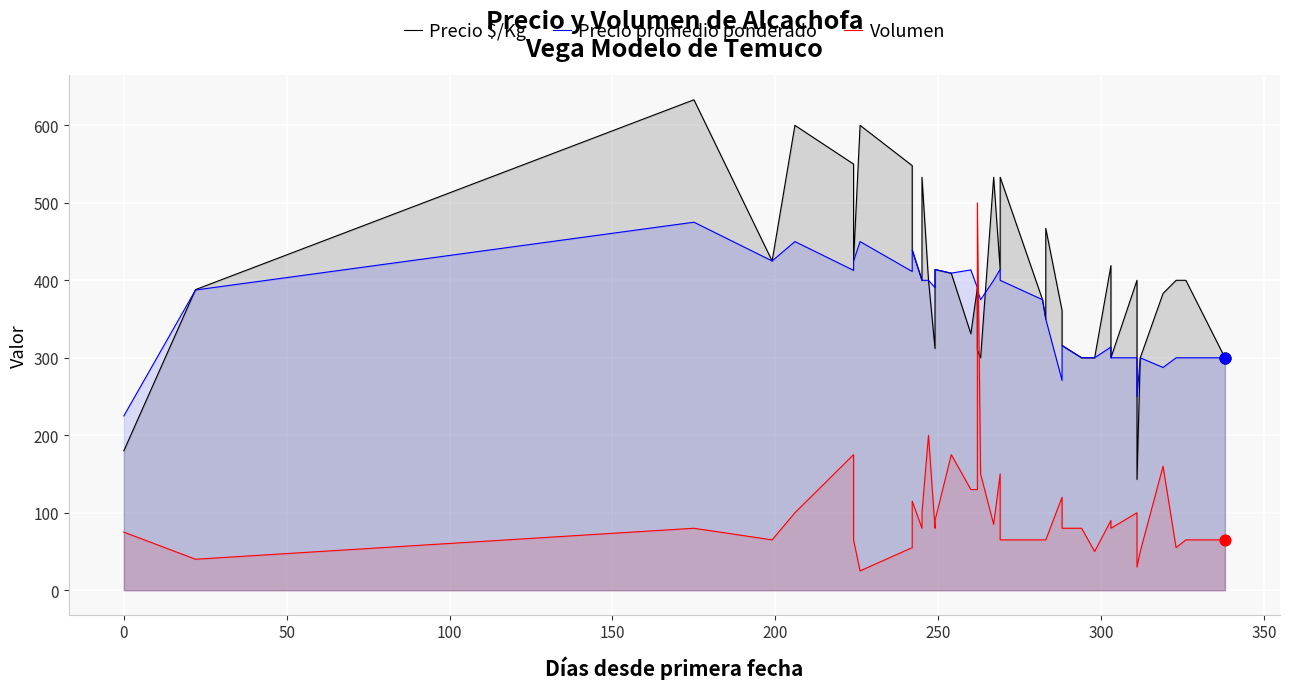

What are all the series names shown in the legend?

Precio $/Kg, Precio promedio ponderado, Volumen